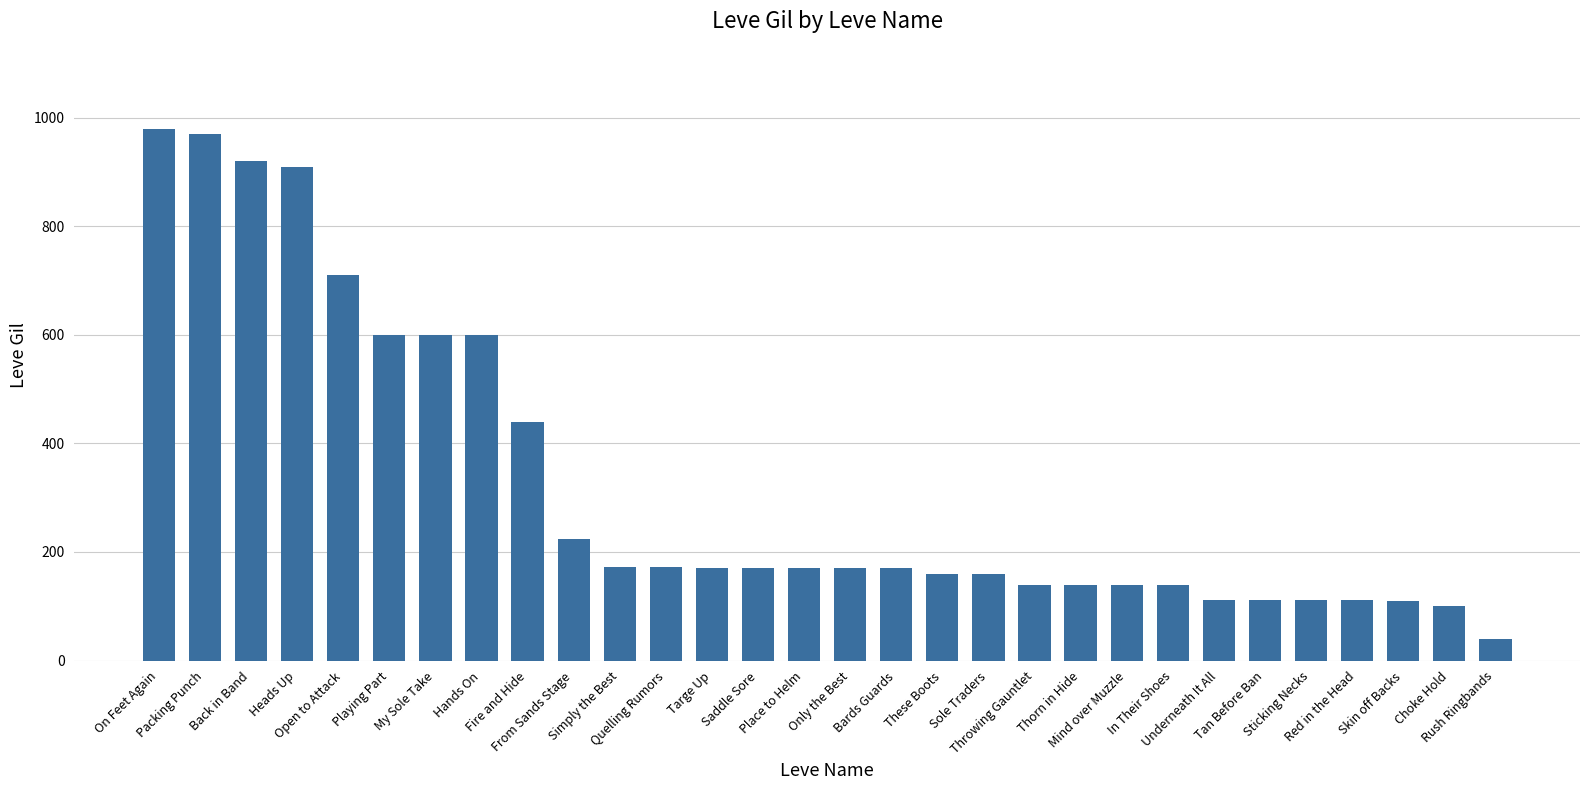

What is the label of the 10th bar from the right?

Thorn in Hide